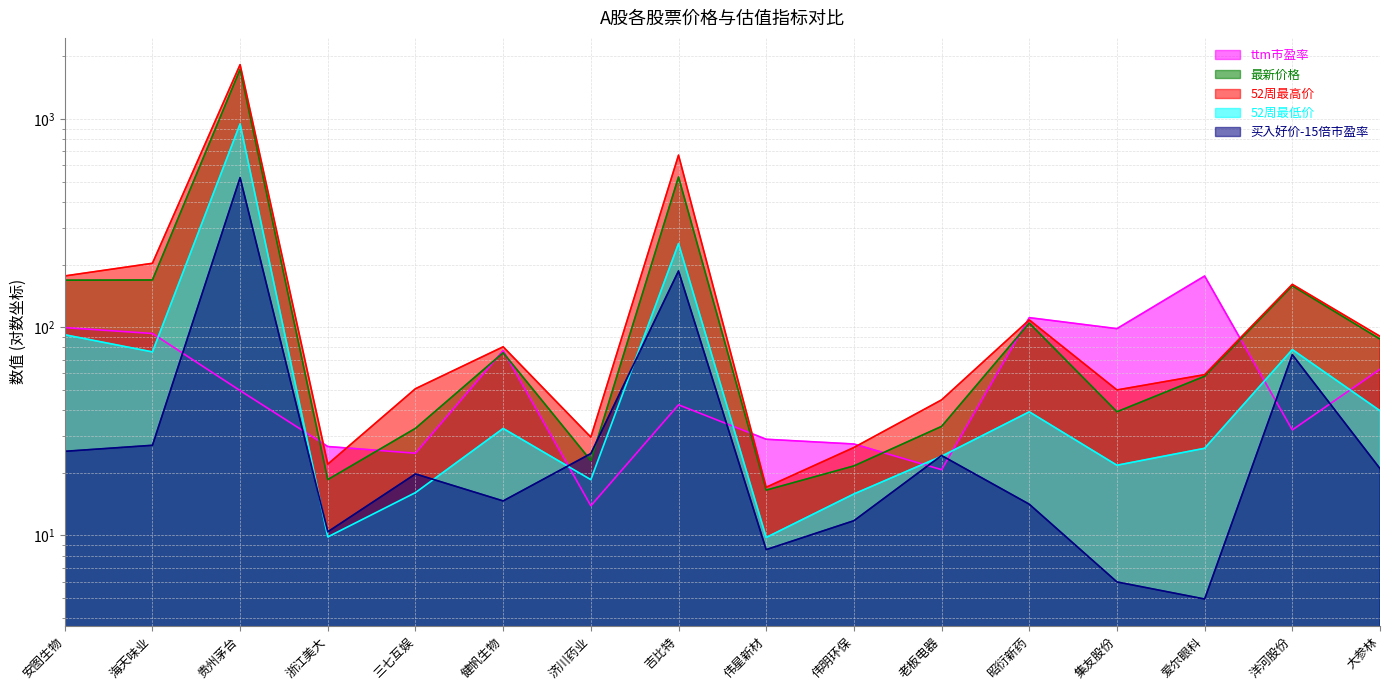

Does the chart have visible grid lines?

Yes